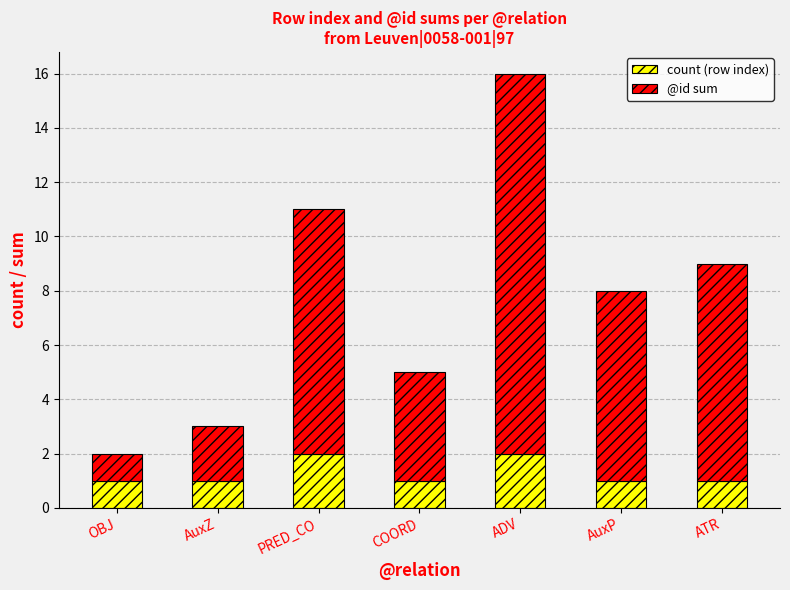

Is it true that count (row index) equals 2 at COORD?

False